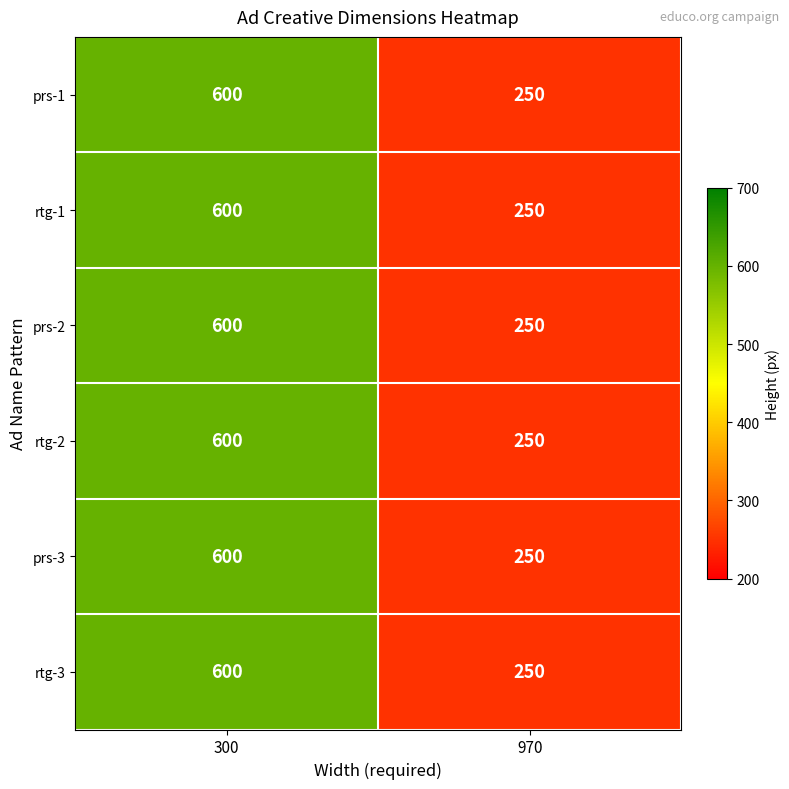

At which category is the sum across all series the highest?

300